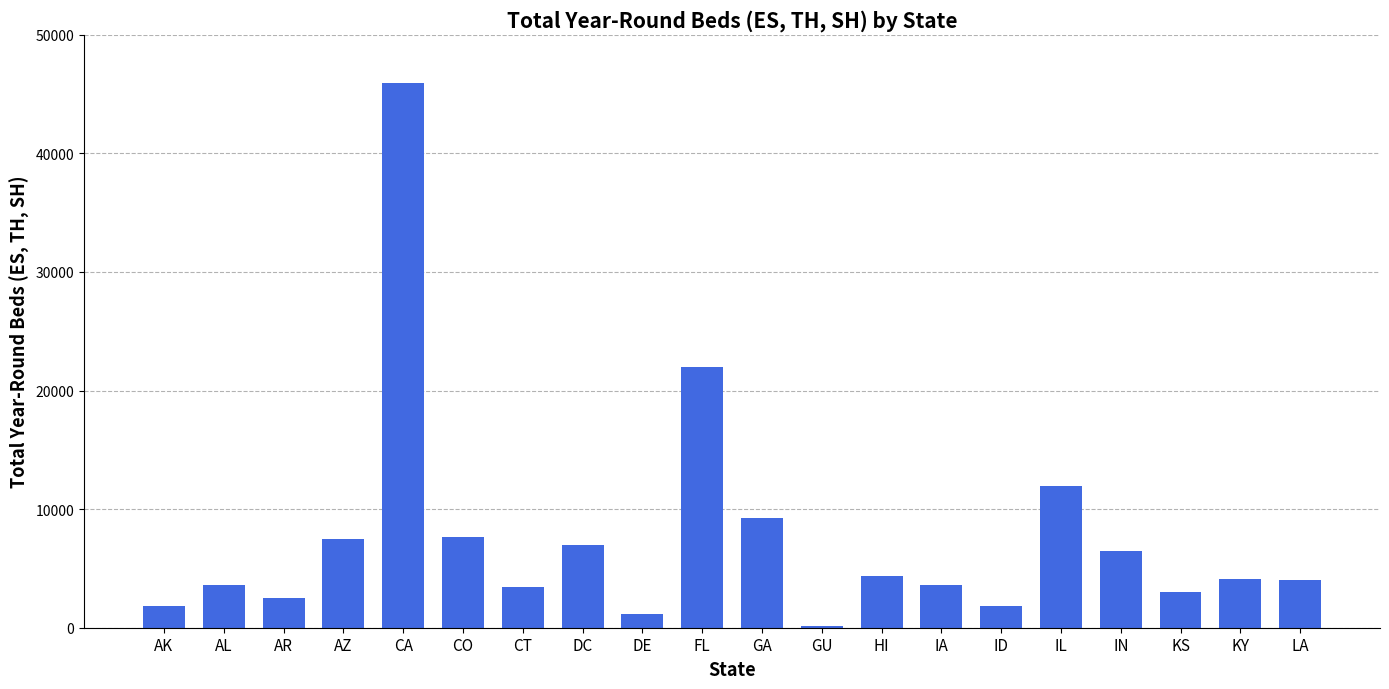

The value at LA is 1624. True or false?

False